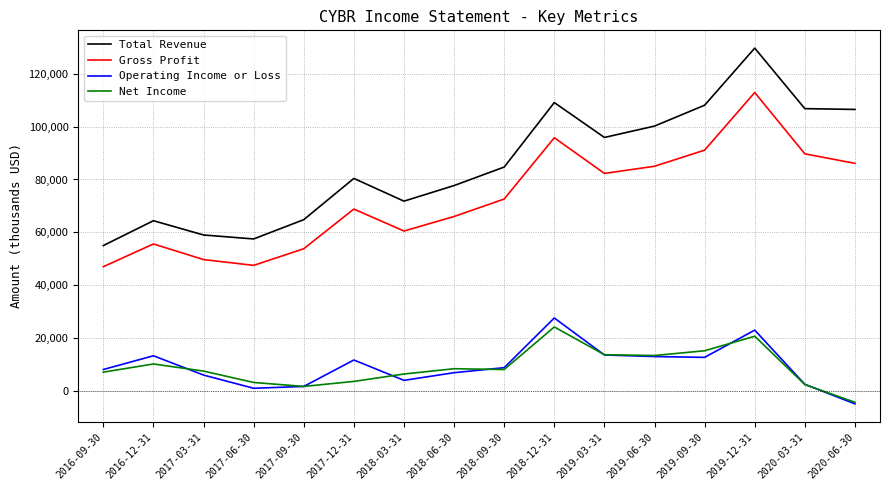

Does the chart display data point markers on the line(s)?

No